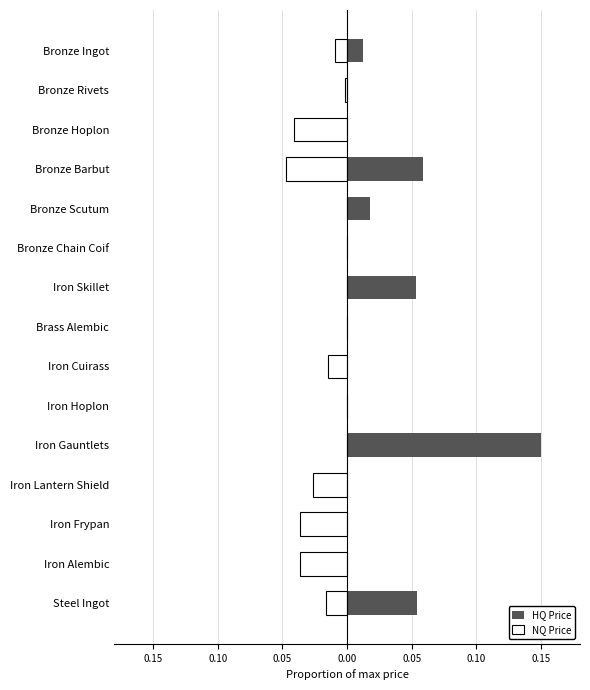

Is it true that HQ Price equals 0.1 at Bronze Rivets?

False